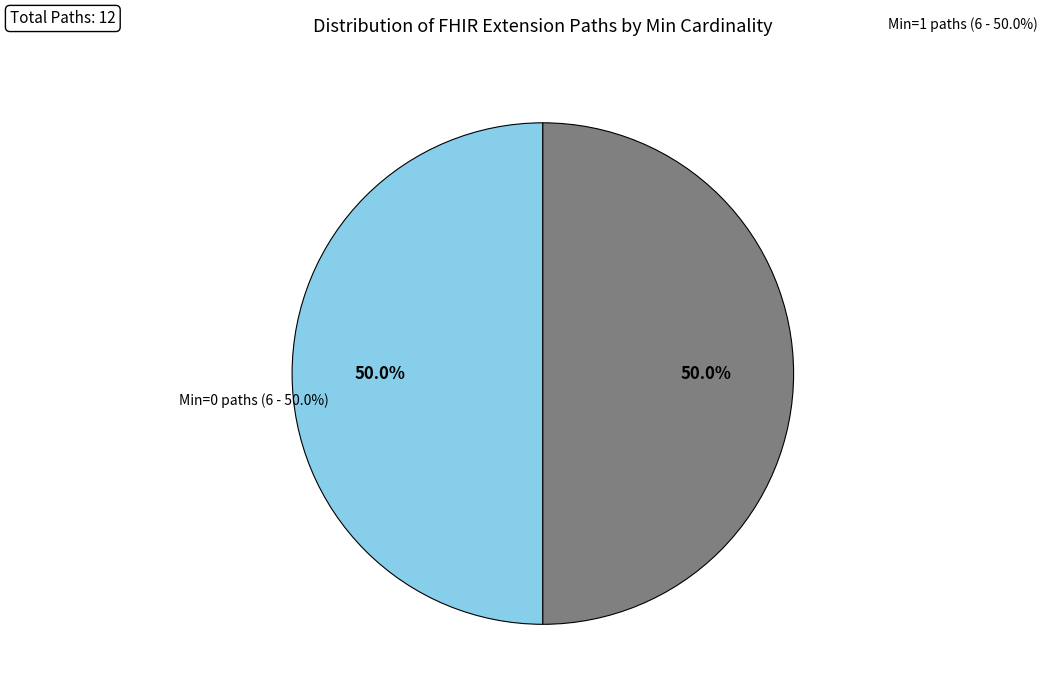

Count the number of slices in the pie.

2